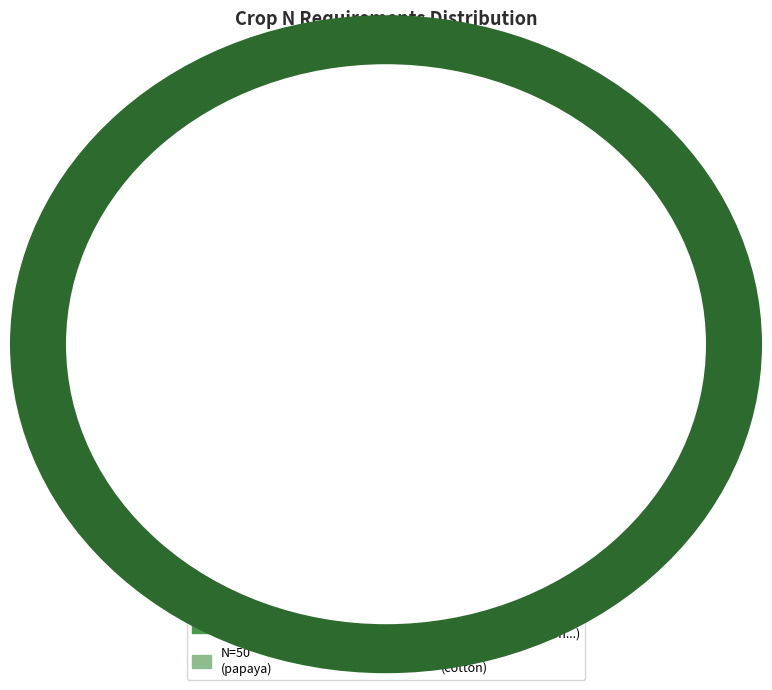

To the nearest percent, what is the difference between the largest and smallest slice percentages?

45%